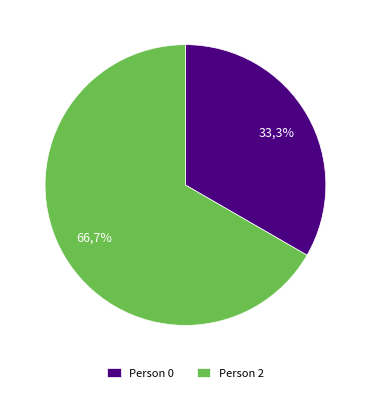

What is the smallest slice in the pie chart?

Person 0